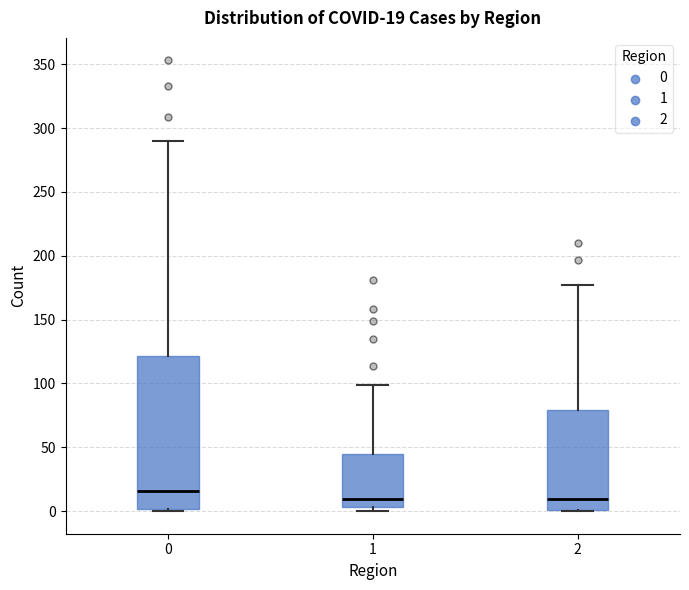

Which box is the tallest, from its lower edge to its upper edge?

0